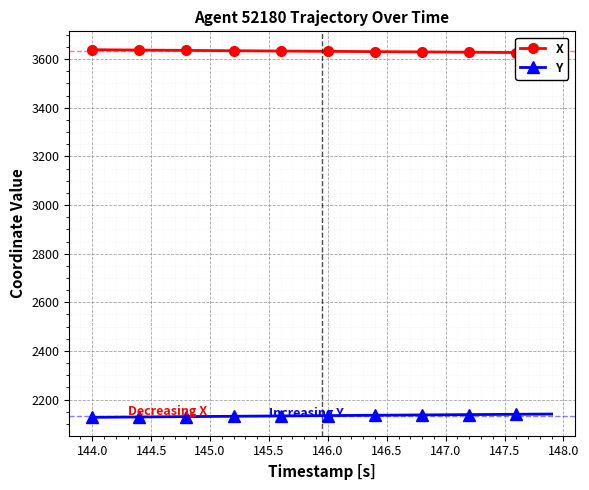

True or false: Y has more than 1 points higher than both neighbors.

False